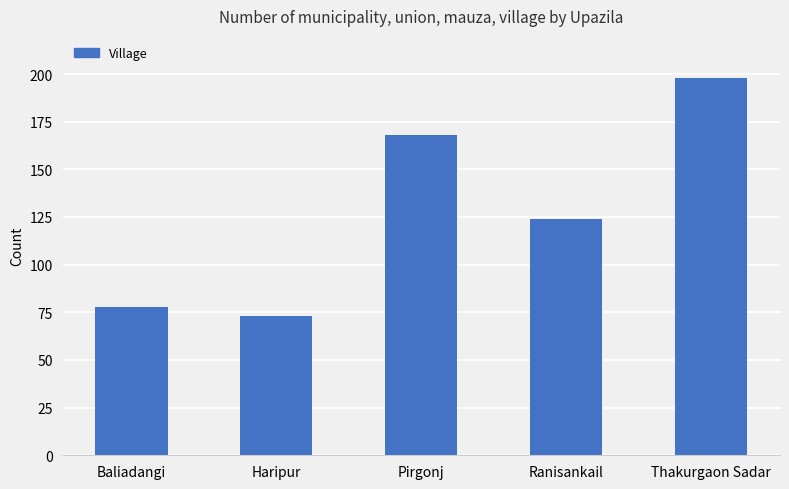

True or false: the data shows 73 at Haripur.

True